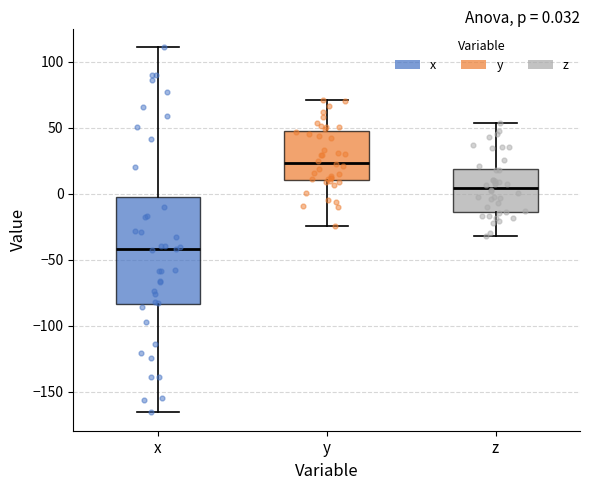

Which box is the tallest, from its lower edge to its upper edge?

x